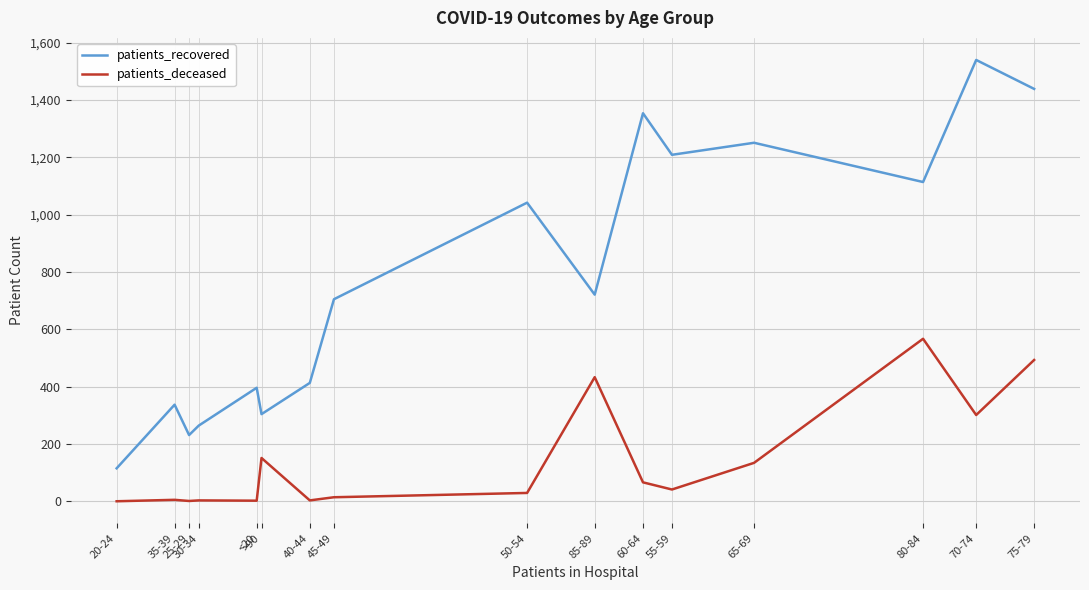

Which label corresponds to the largest value in the chart?

70-74